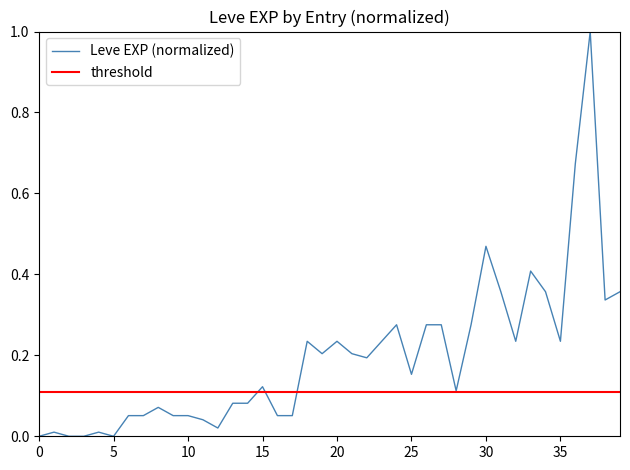

How many interior local valleys (lower than both neighbors) does the data have?

9